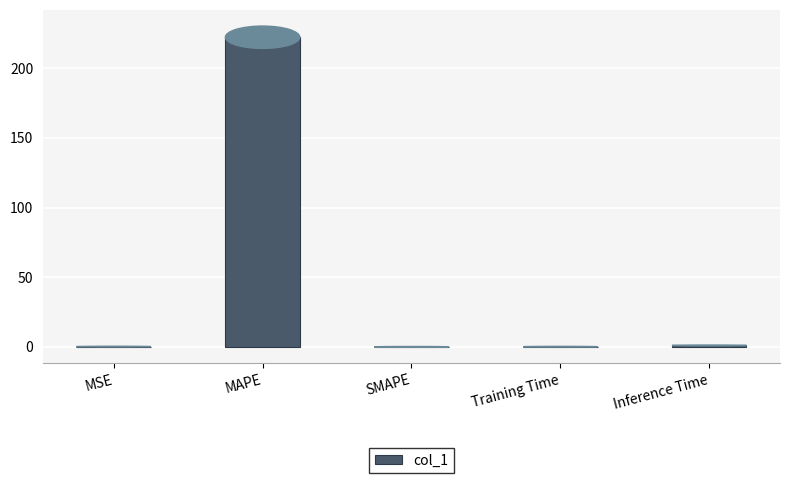

Is it true that the value at MAPE is 222.3?

True